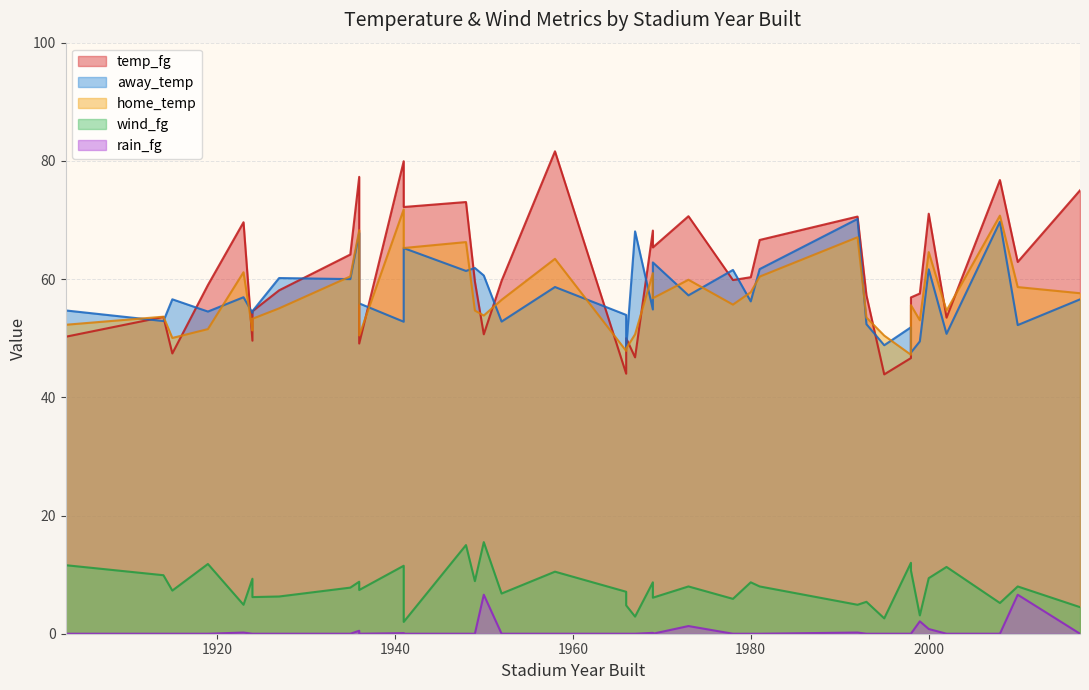

What is the difference between the maximum and minimum values in the home_temp series?

24.6